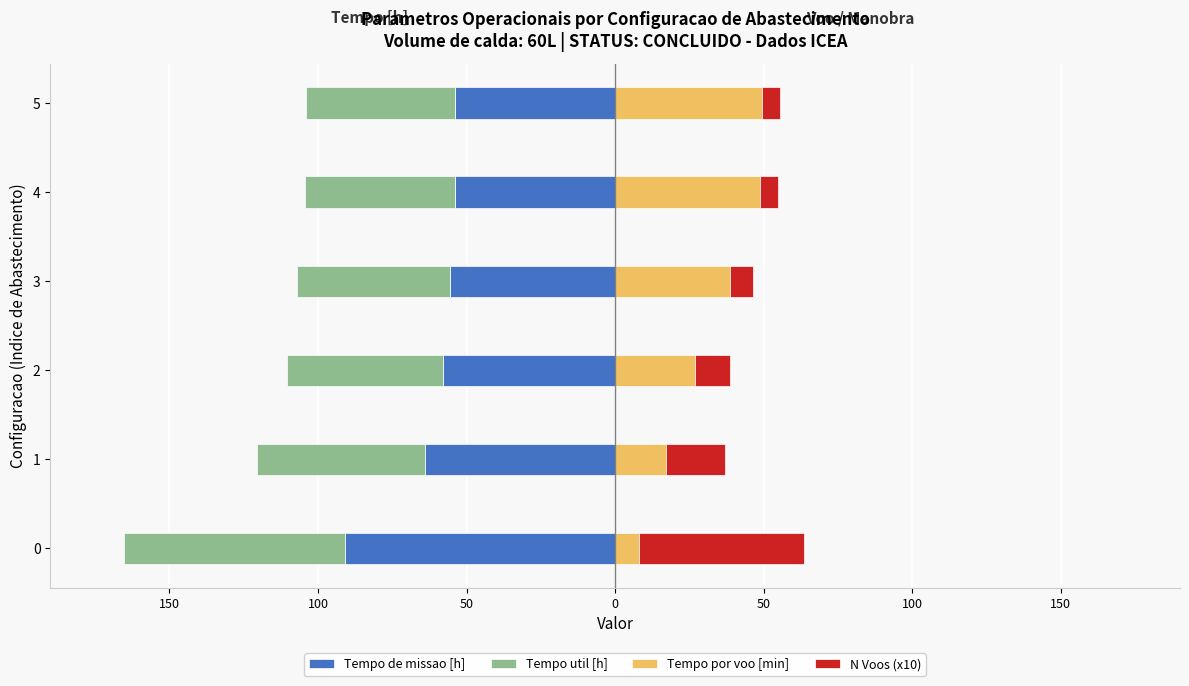

Reading left to right, transcribe all the data shown in this chart.

Tempo de missao [h]: -90.8	-63.8	-57.8	-55.6	-54.0	-53.9
Tempo util [h]: -74.5	-56.6	-52.7	-51.4	-50.3	-50.2
Tempo por voo [min]: 8.0	17.1	27.0	38.5	48.6	49.4
N Voos (x10): 55.6	19.9	11.7	8.0	6.2	6.1